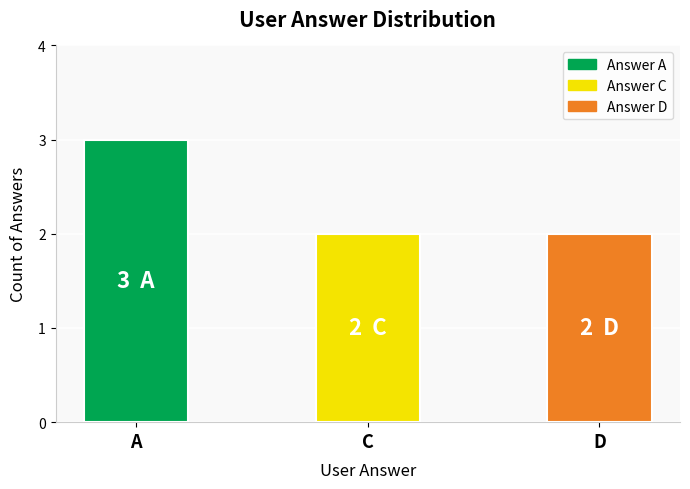

Does the chart contain stacked bars?

No